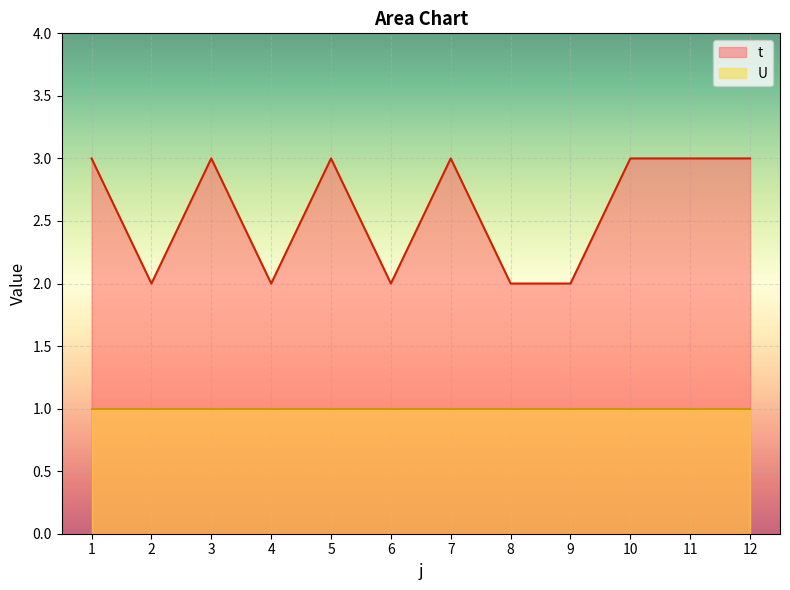

At which category does the data reach its first local peak?

3